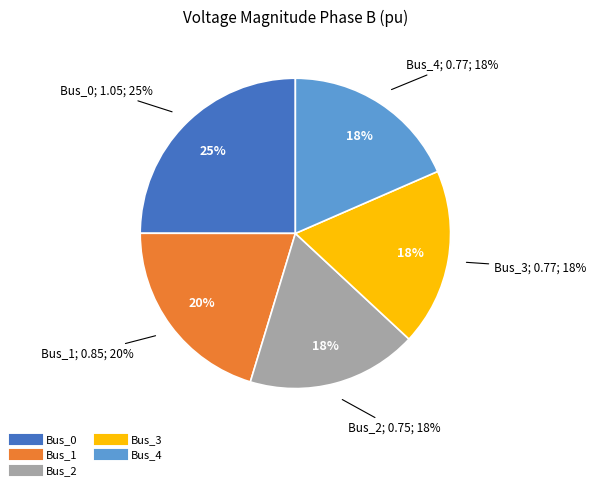

What is the change in value from Bus_0 to Bus_1?

-0.2